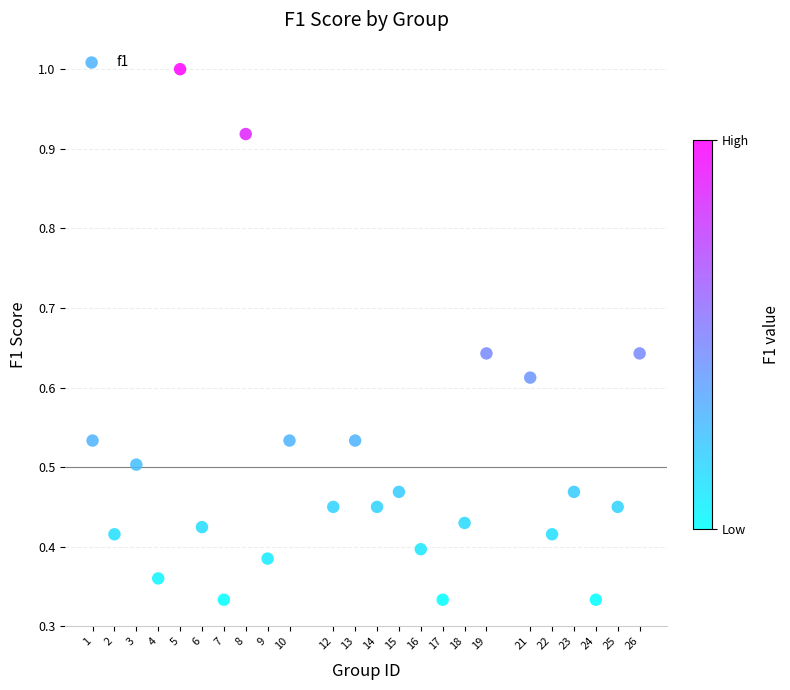

What is the range of X values (max minus min)?

25.0